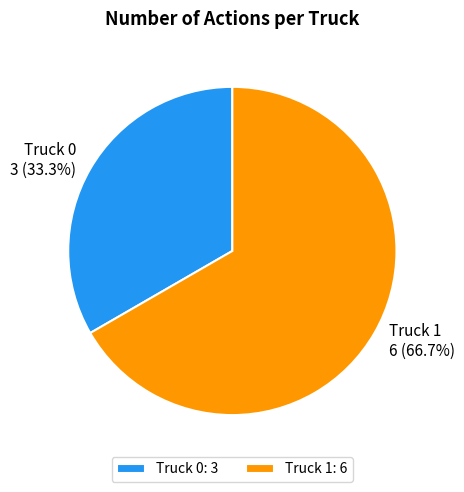

Between Truck 1 and Truck 0, which is larger?

Truck 1